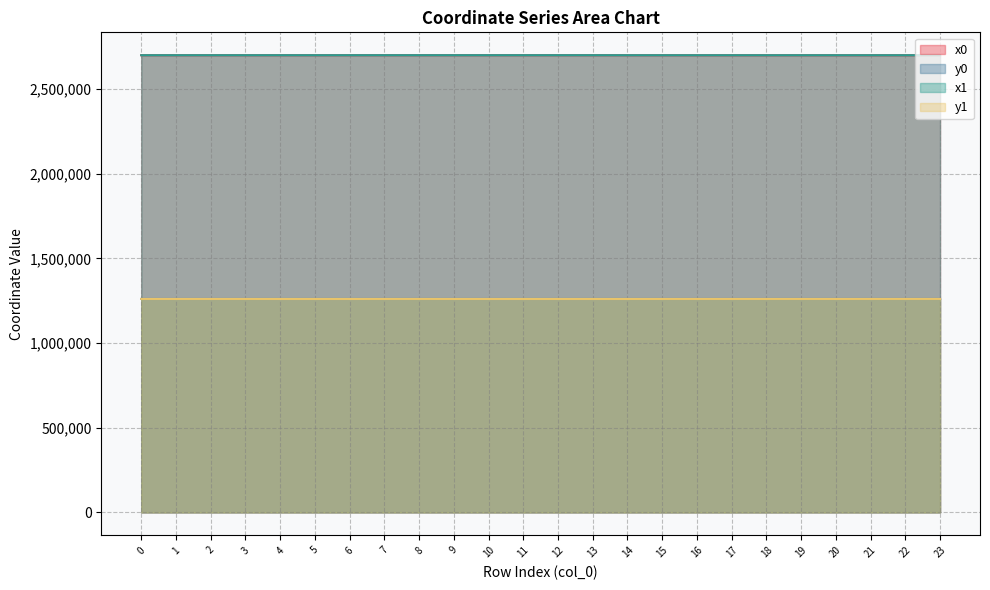

Read the x0 value at 11.

2699578.0